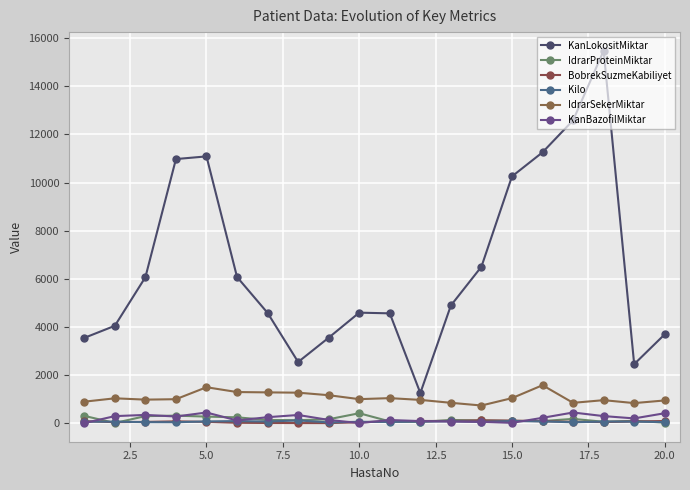

True or false: KanLokositMiktar and KanBazofilMiktar intersect in this chart.

False